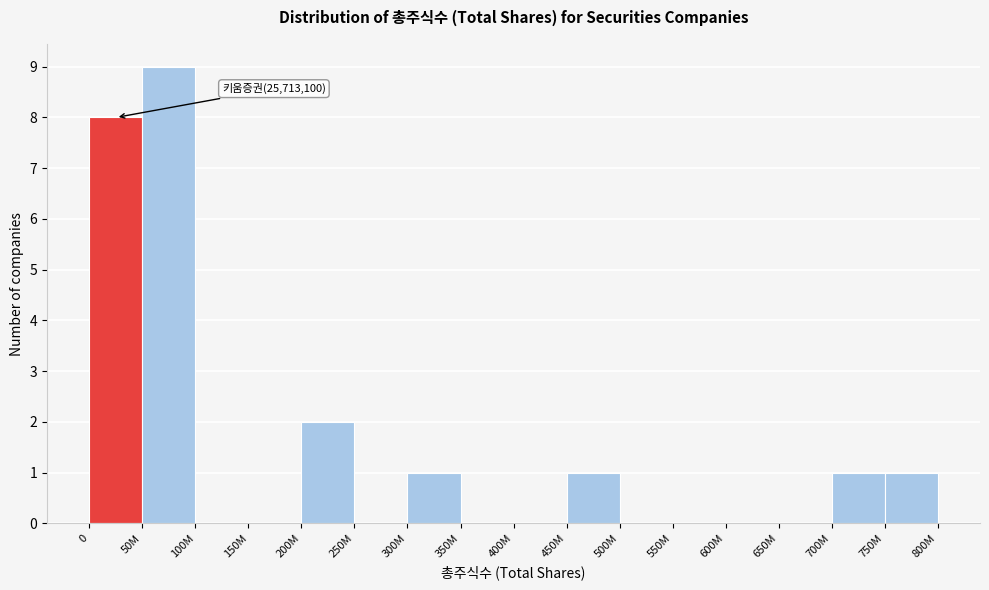

Reading right to left, what are all the values shown in this chart?

750M=1	700M=1	650M=0	600M=0	550M=0	500M=0	450M=1	400M=0	350M=0	300M=1	250M=0	200M=2	150M=0	100M=0	50M=9	0=8